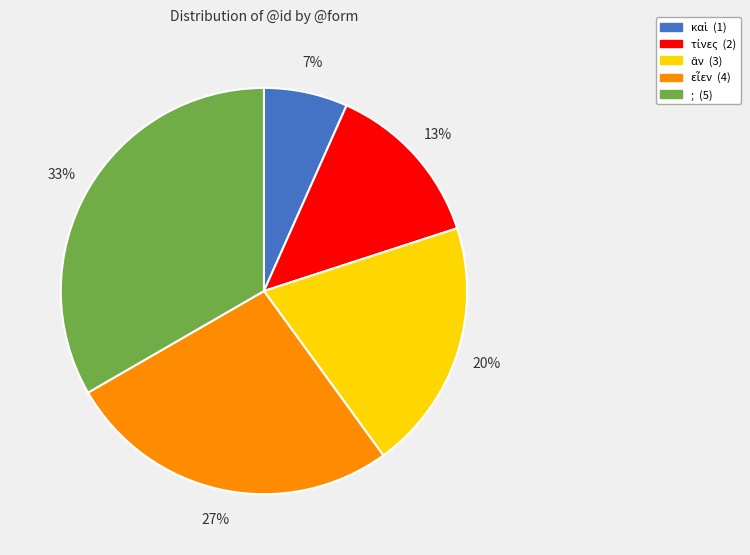

Is there any slice that represents more than half of the pie?

No